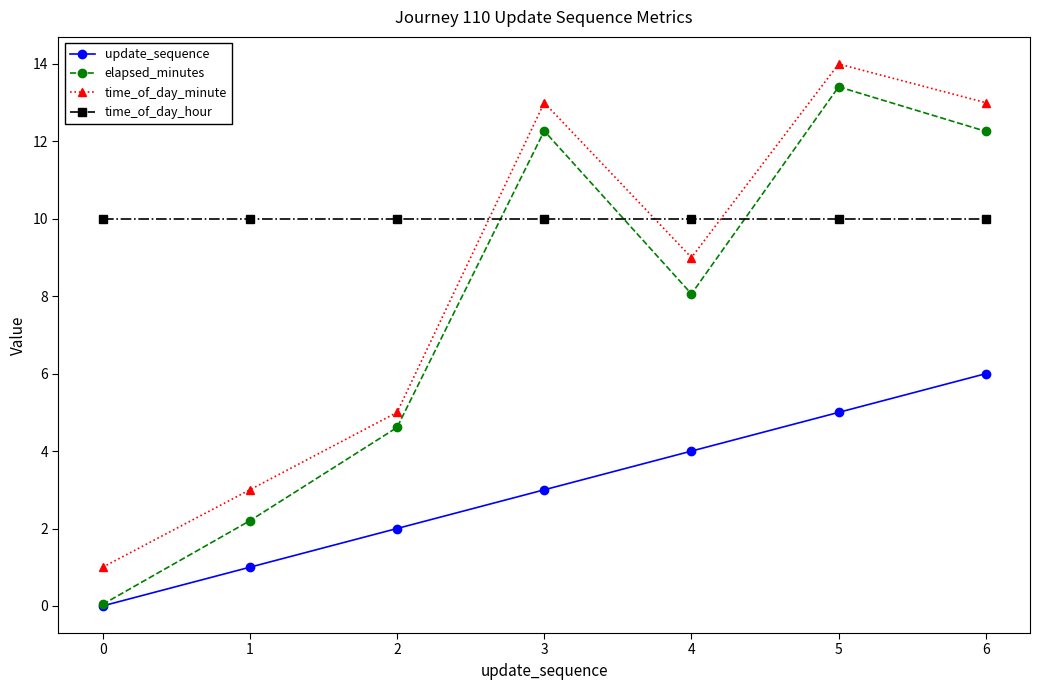

Rank the series at 6 from lowest to highest value.

update_sequence, time_of_day_hour, elapsed_minutes, time_of_day_minute